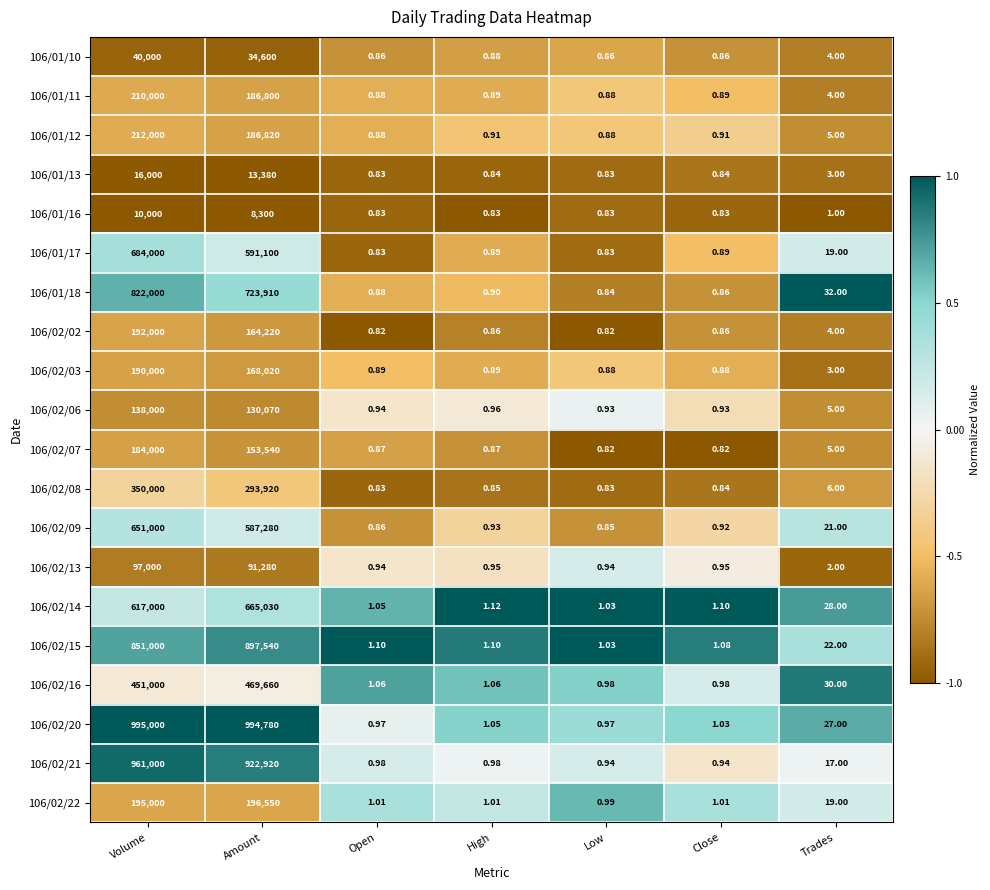

Between Open and High, which series saw the biggest shift?

106/02/20